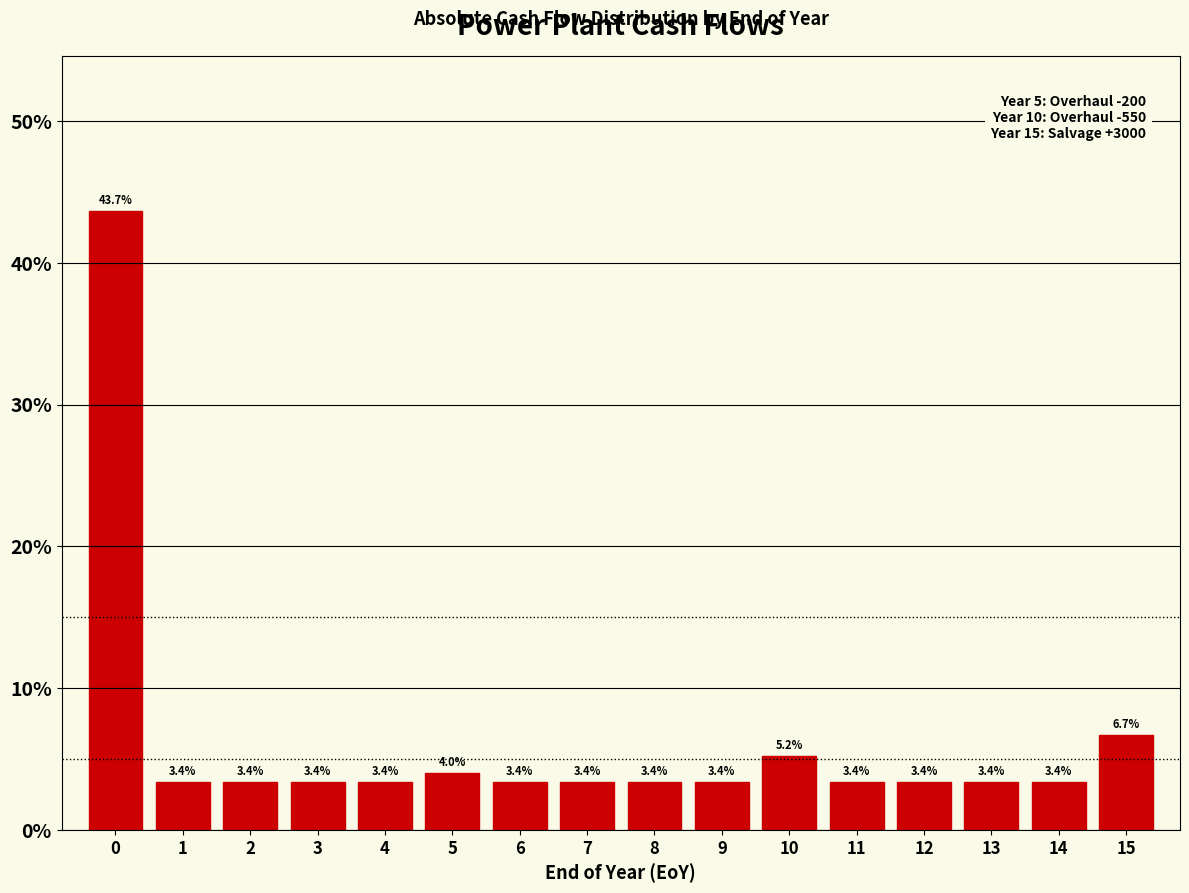

Reading left to right, list all the values displayed in this chart.

0=43.7	1=3.4	2=3.4	3=3.4	4=3.4	5=4.0	6=3.4	7=3.4	8=3.4	9=3.4	10=5.2	11=3.4	12=3.4	13=3.4	14=3.4	15=6.7